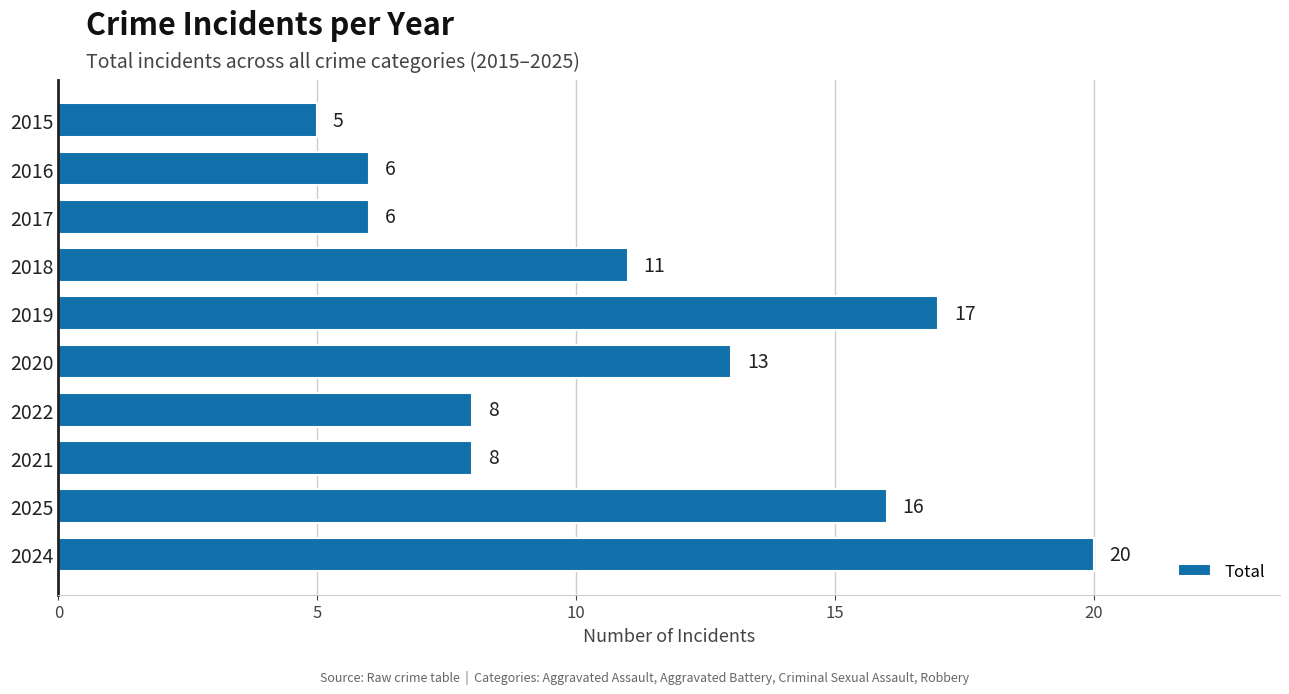

Read the value at 2016, to the nearest 5.

5